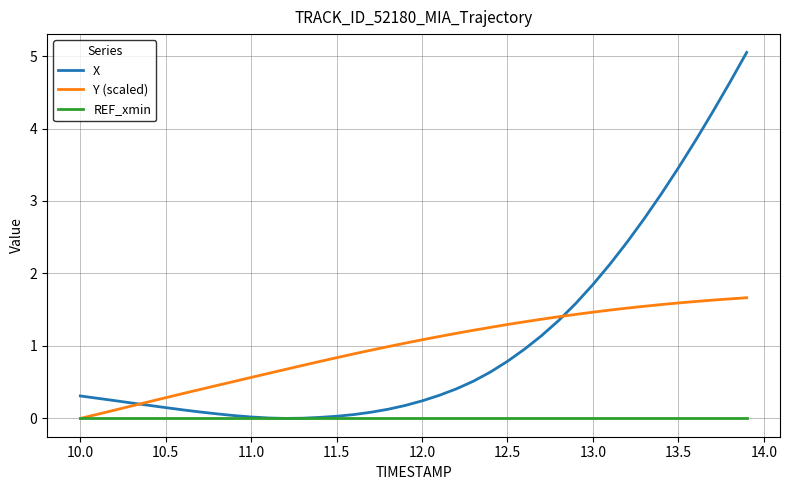

Which series has the widest spread of values?

X